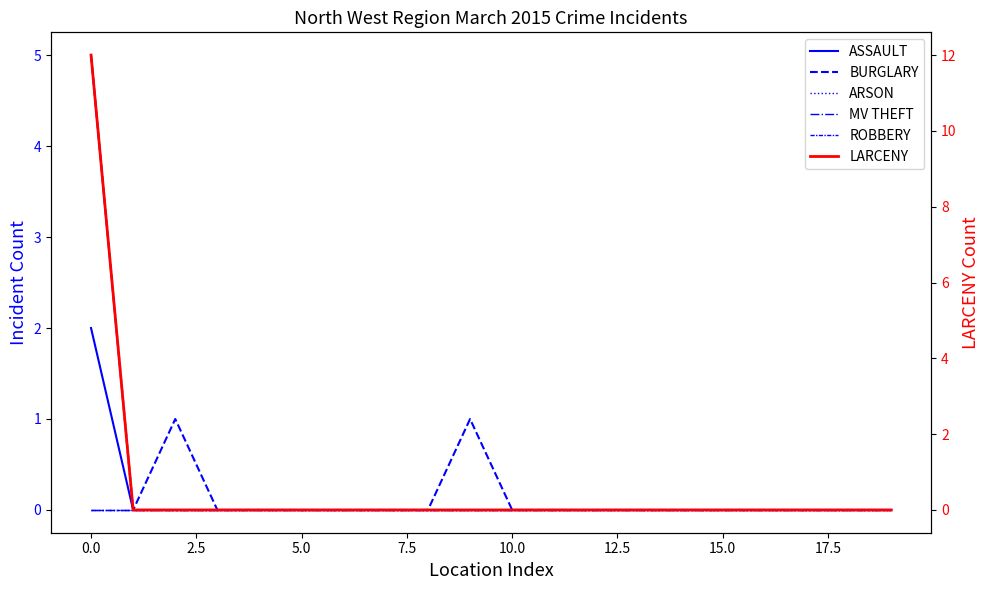

True or false: LARCENY has a value of 5 at 15.

False